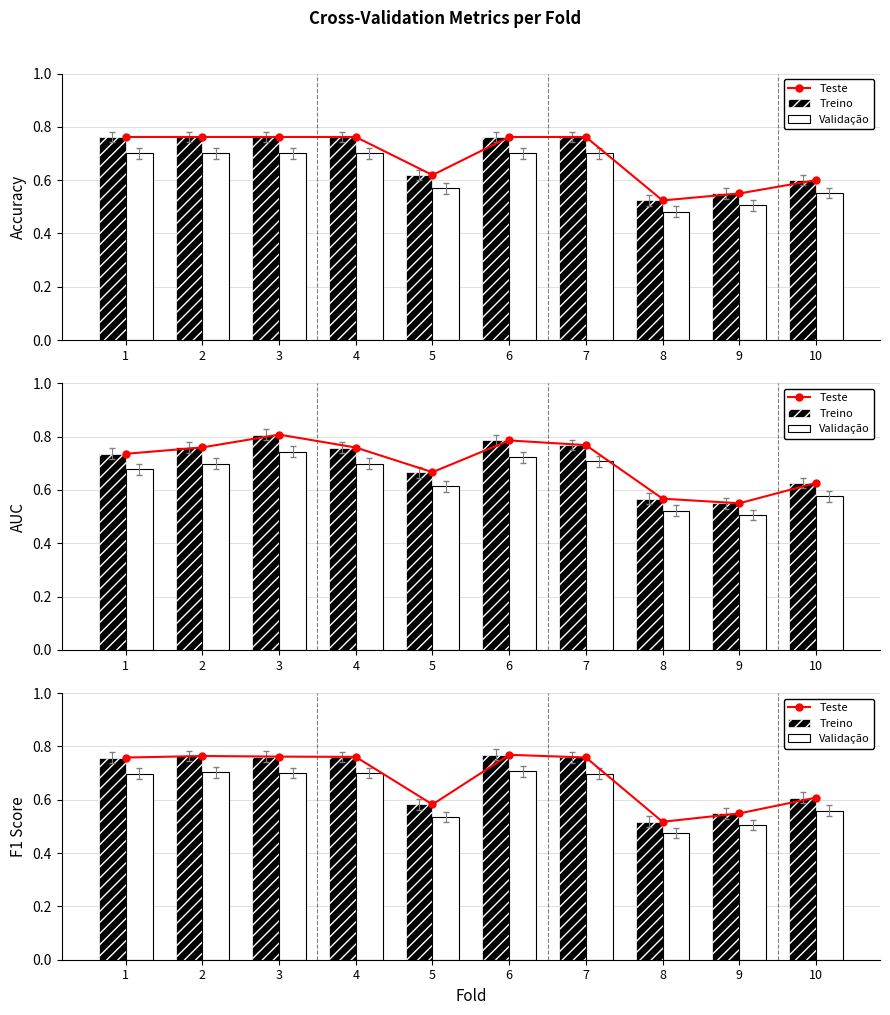

Which label corresponds to the largest value in the chart?

6